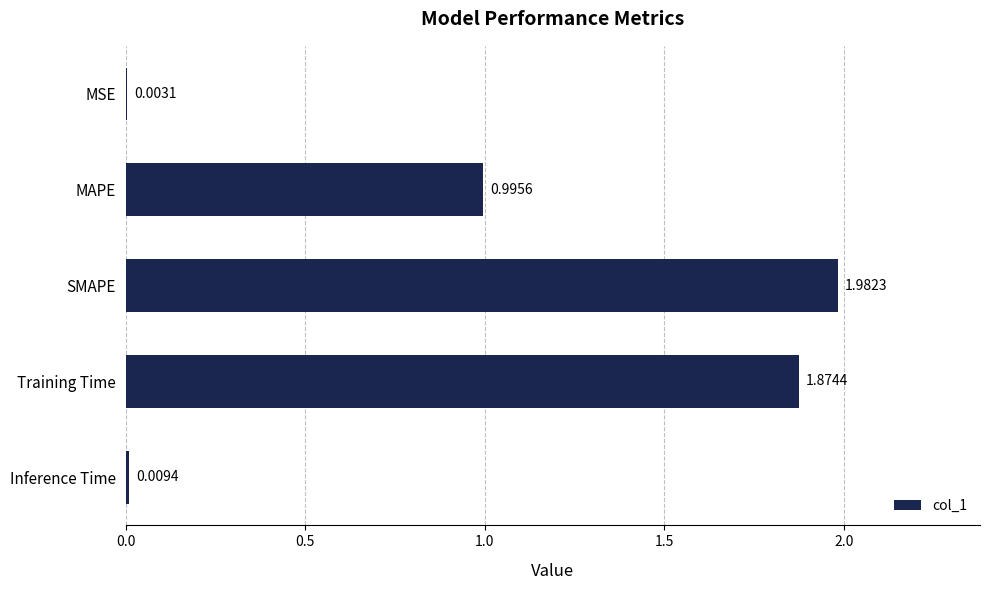

Which category has the highest value across all series?

SMAPE